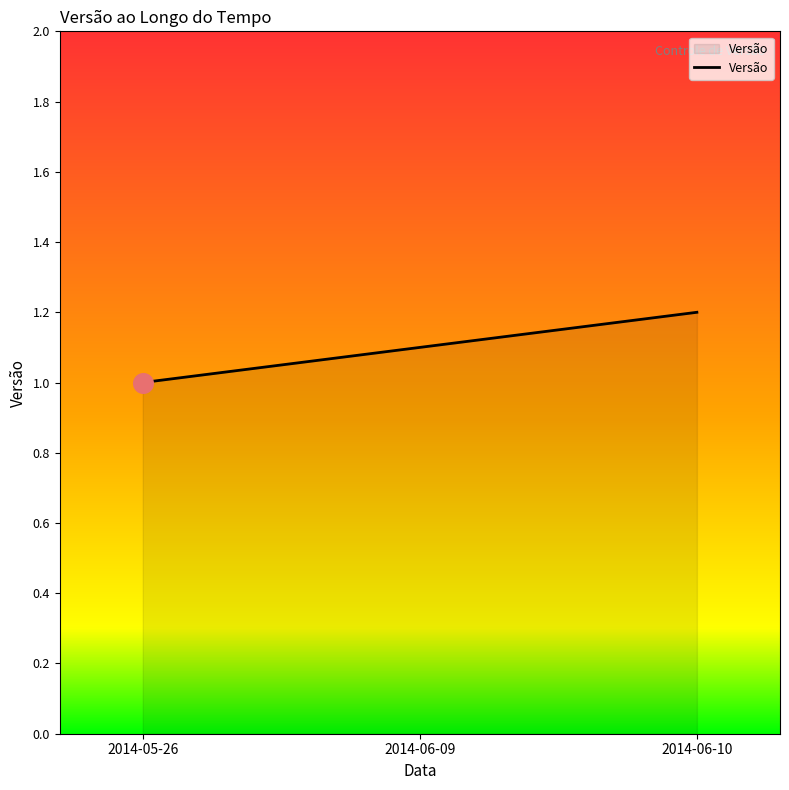

What is the ratio of the value at 2014-06-09 to the value at 2014-05-26?

1.1